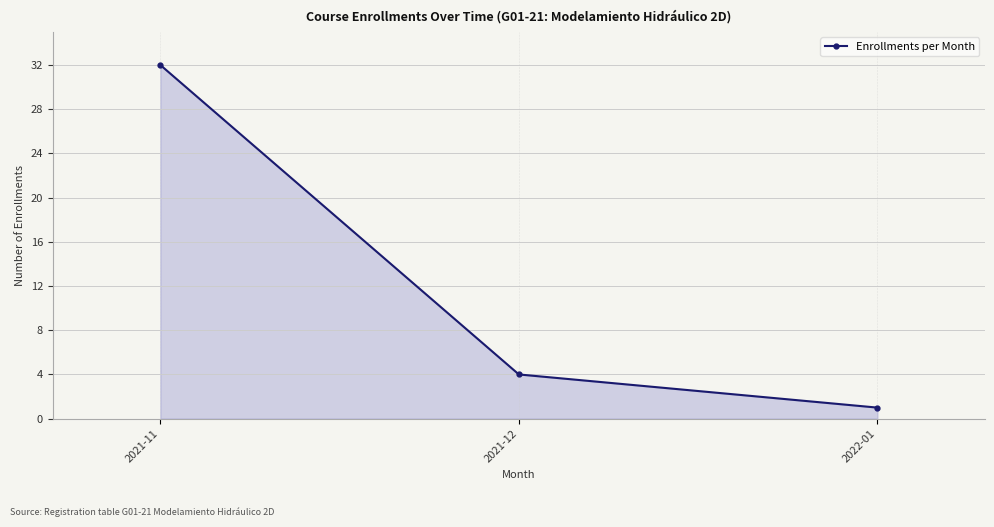

True or false: the data shows 19 at 2021-11.

False